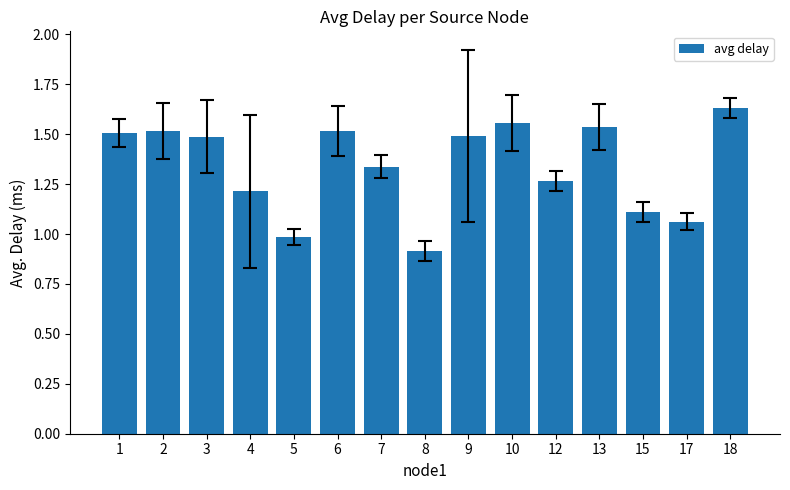

What is the change in value from 1 to 8?

-0.6